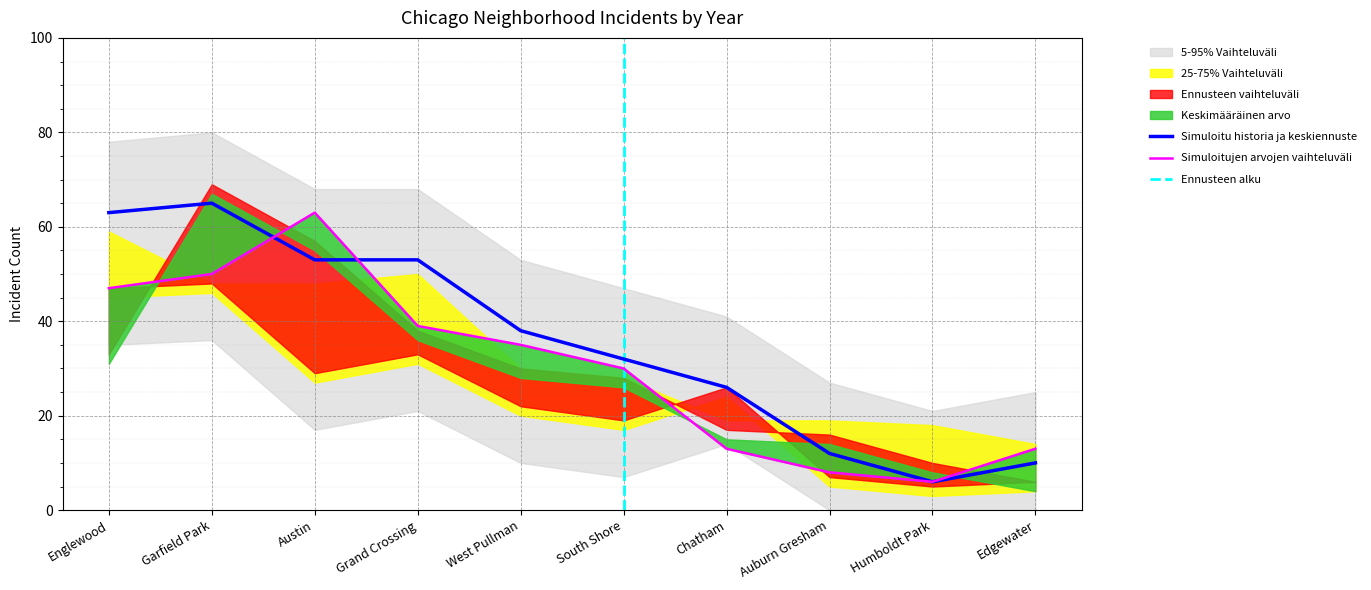

Is it true that Simuloitu historia ja keskiennuste equals 26 at Chatham?

True